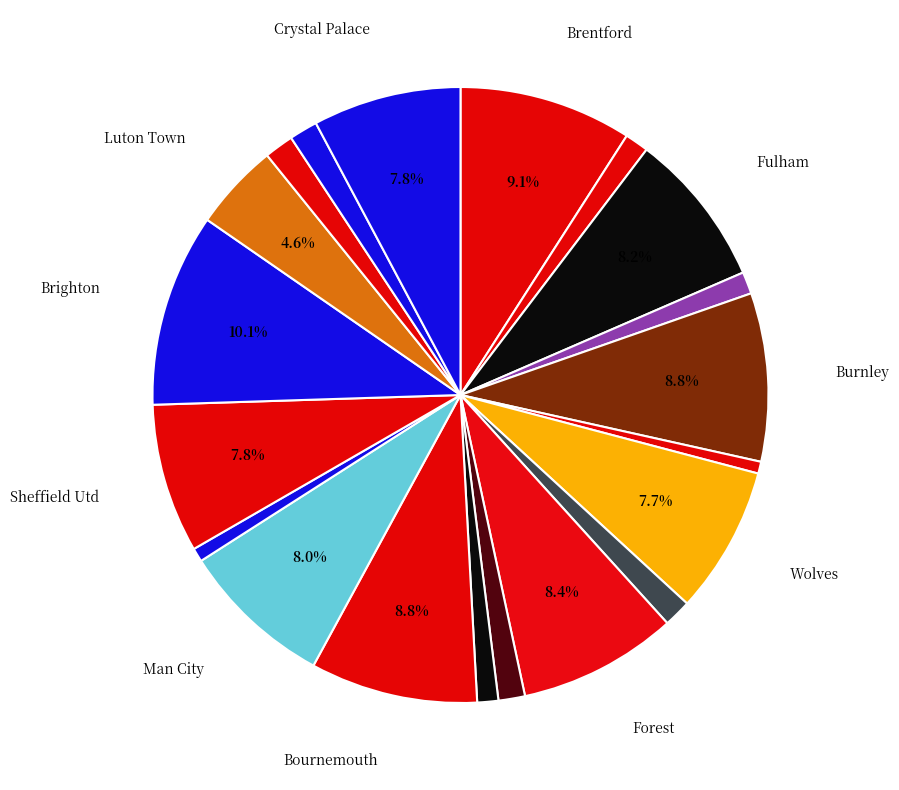

Does any single category account for the majority?

No